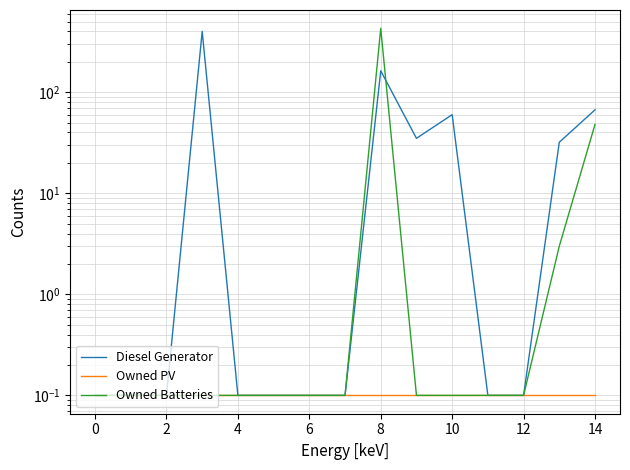

List the series in order of their overall mean, highest first.

Diesel Generator, Owned Batteries, Owned PV